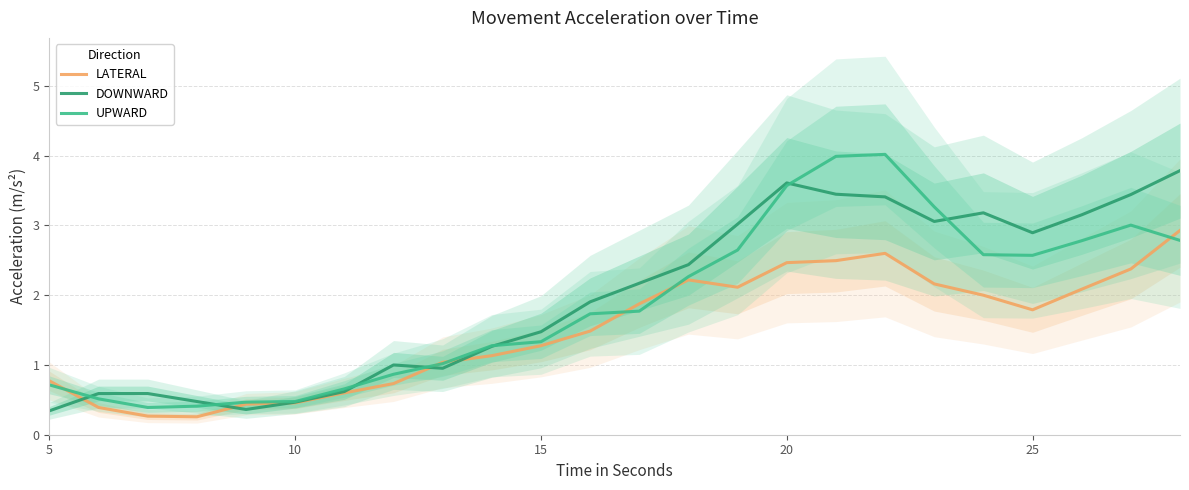

Read the UPWARD value at 20.

3.6